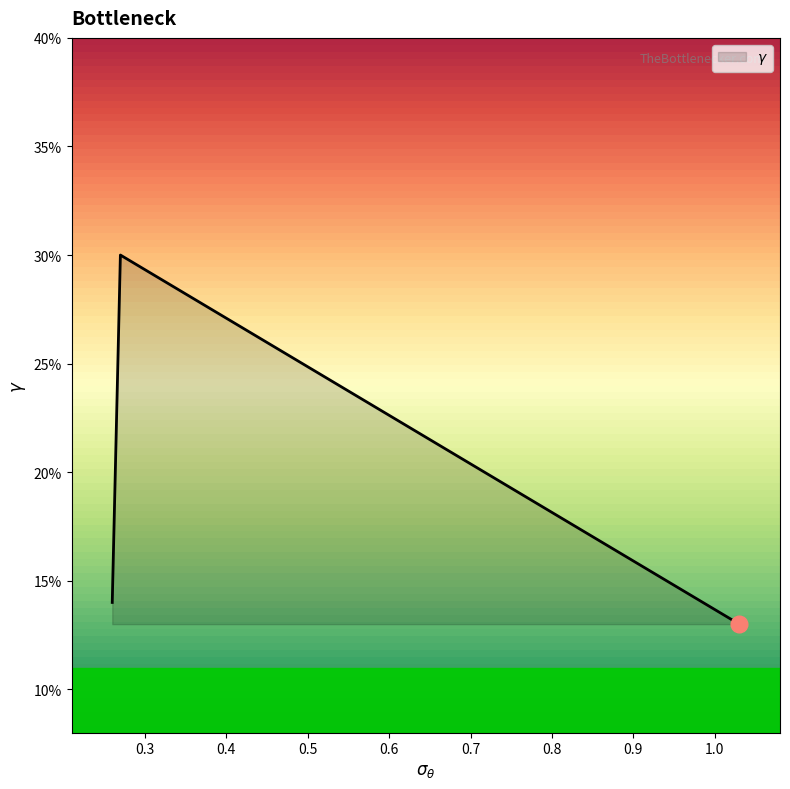

What is the sum of all values?

0.6